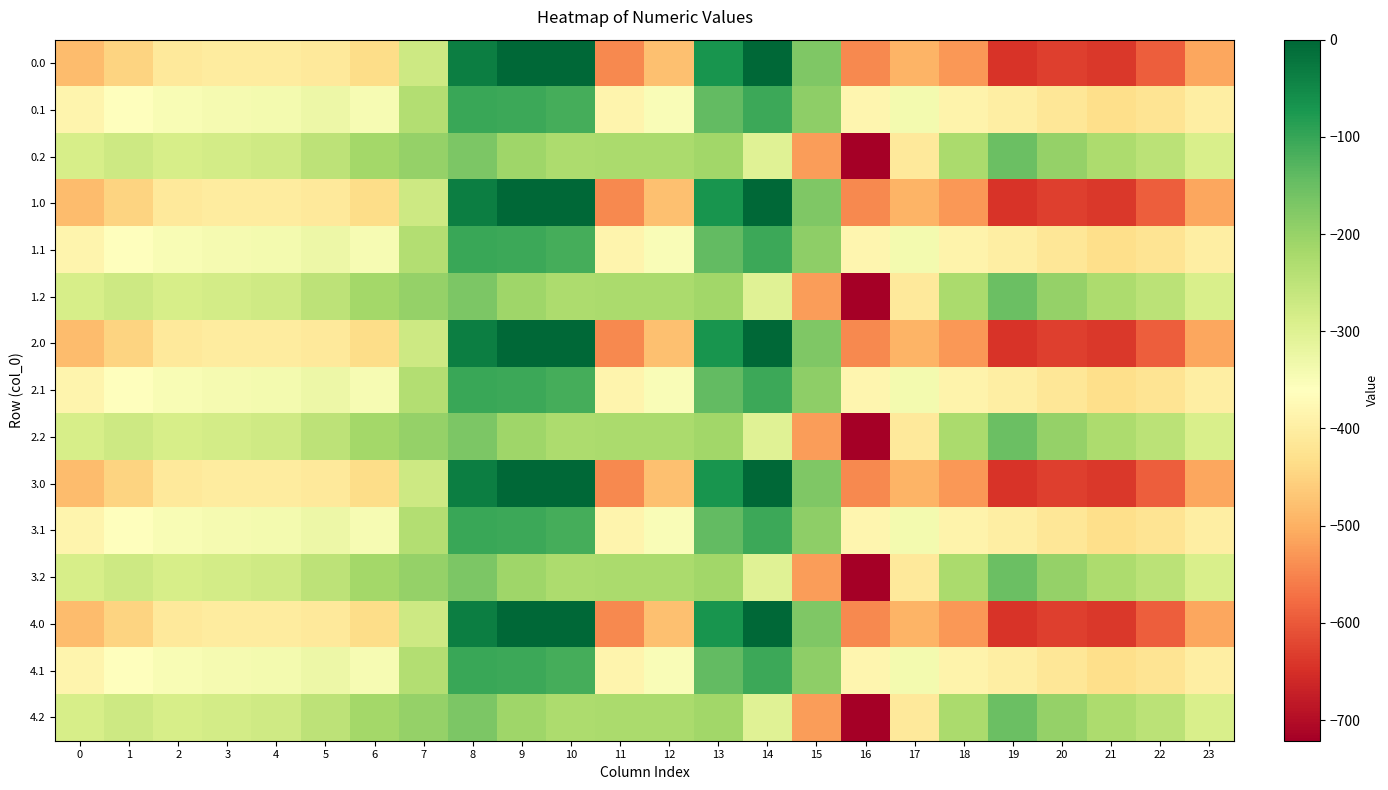

Between 4 and 9, which is larger?

9